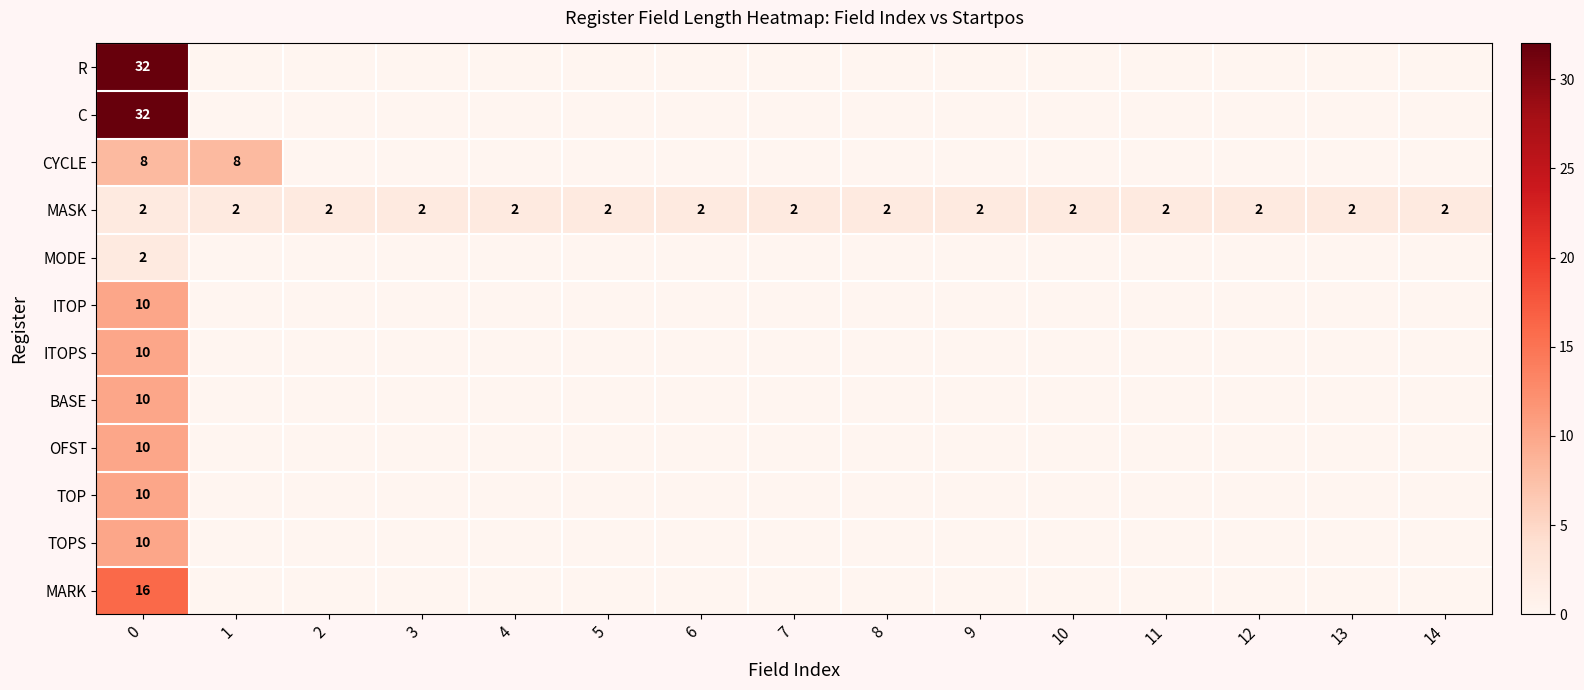

Rank the series at 1 from lowest to highest value.

R, C, MODE, ITOP, ITOPS, BASE, OFST, TOP, TOPS, MARK, MASK, CYCLE